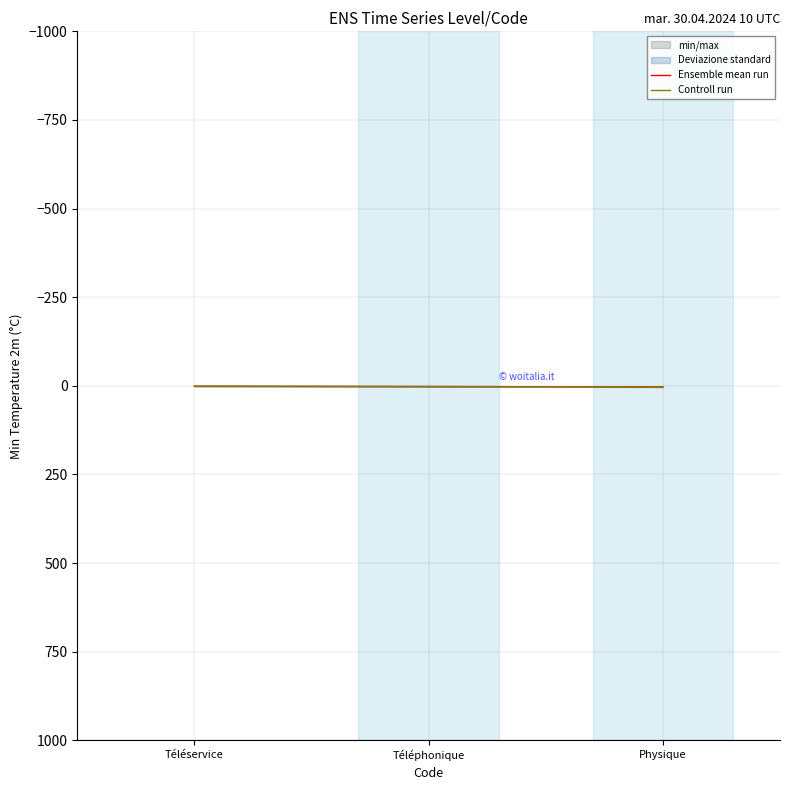

Between Physique and Téléphonique, which is larger?

Physique